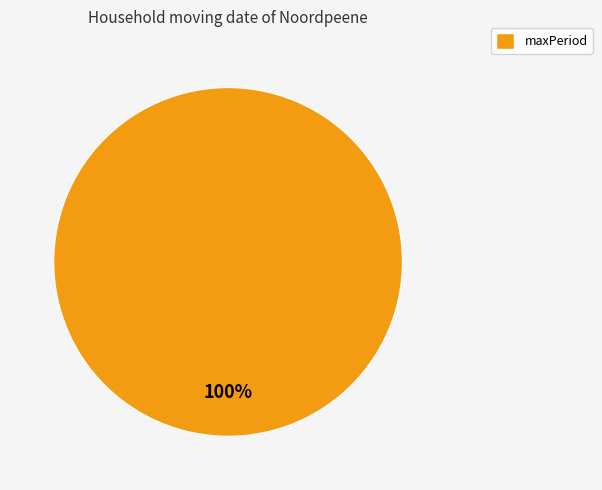

Rank the categories by value from highest to lowest.

maxPeriod